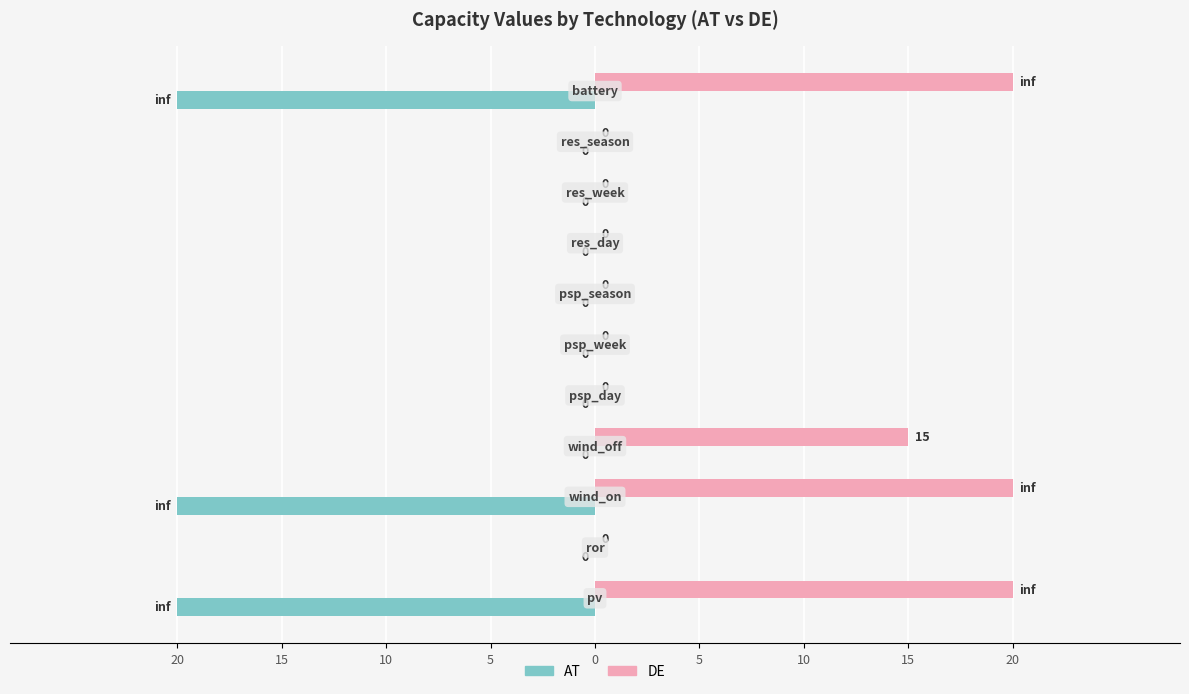

Count the number of categories in the chart.

11